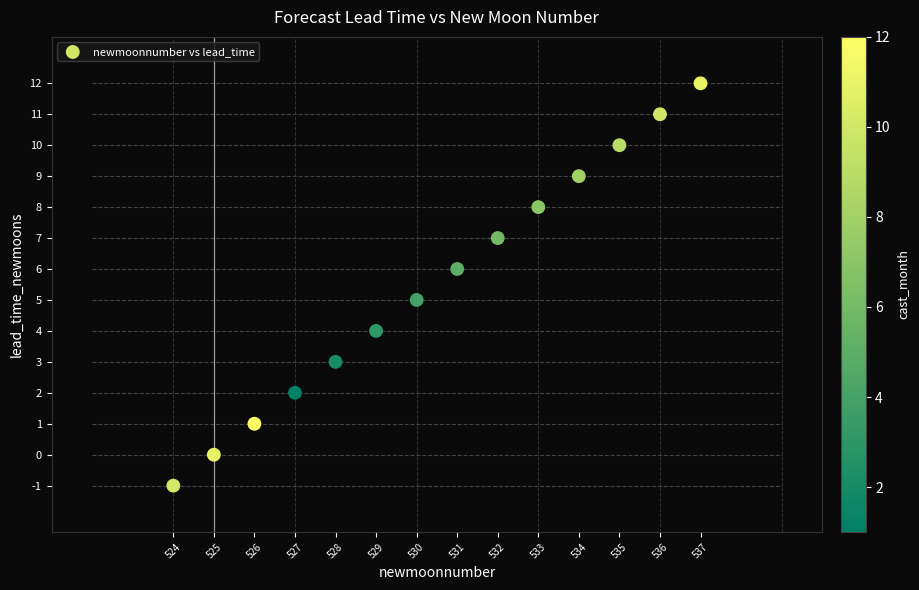

What is the range of X values (max minus min)?

13